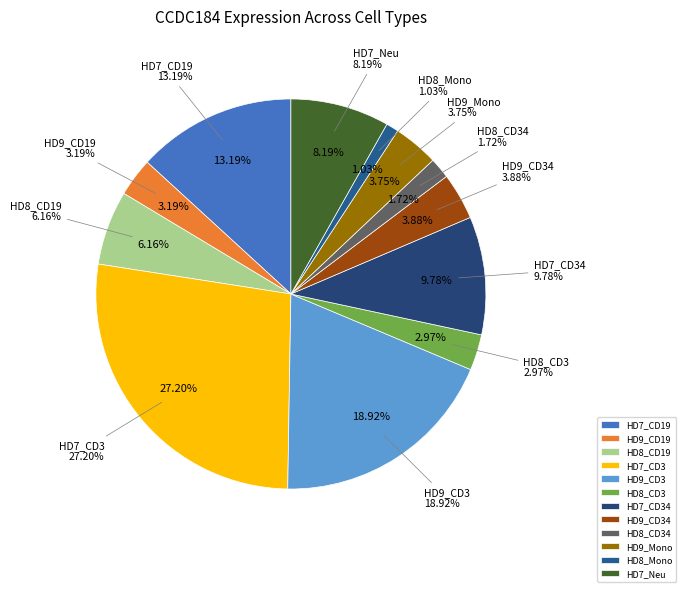

Which category has the smallest portion of the pie?

HD8_Mono